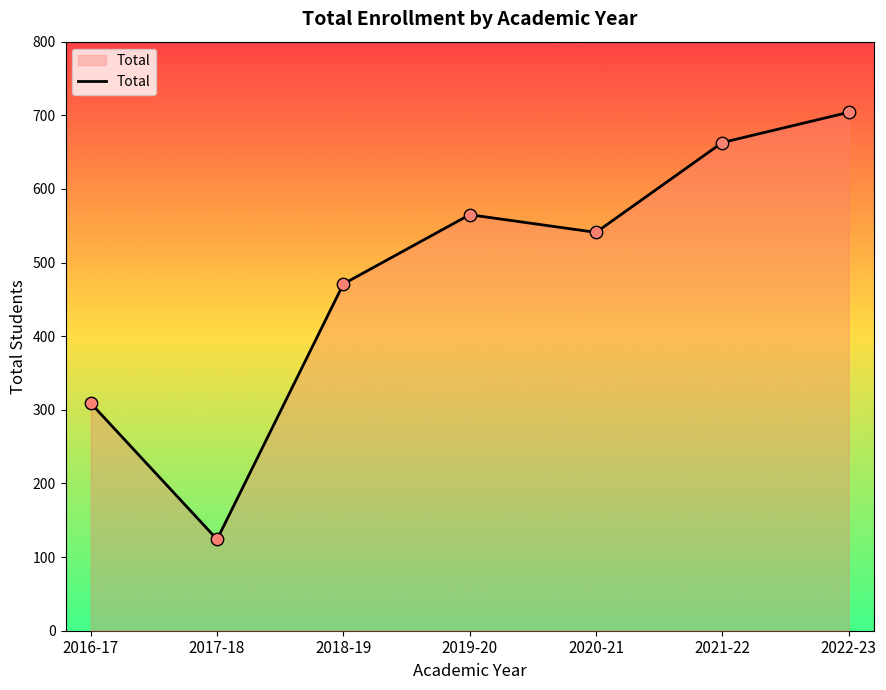

Between 2017-18 and 2018-19, which is larger?

2018-19